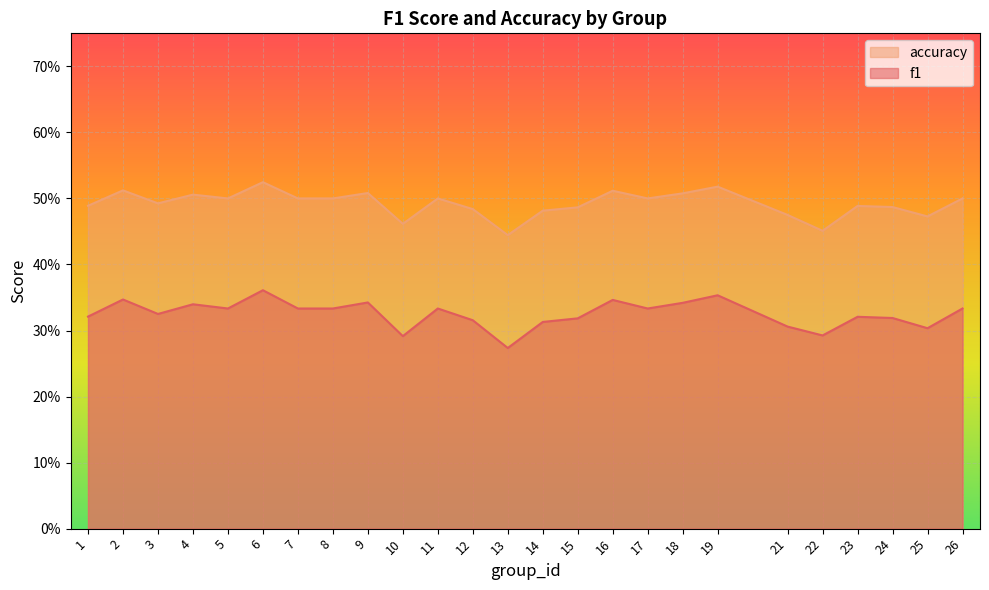

Reading left to right, what are all the values shown in this chart?

f1: 1=0.3	2=0.3	3=0.3	4=0.3	5=0.3	6=0.4	7=0.3	8=0.3	9=0.3	10=0.3	11=0.3	12=0.3	13=0.3	14=0.3	15=0.3	16=0.3	17=0.3	18=0.3	19=0.4	21=0.3	22=0.3	23=0.3	24=0.3	25=0.3	26=0.3
accuracy: 1=0.5	2=0.5	3=0.5	4=0.5	5=0.5	6=0.5	7=0.5	8=0.5	9=0.5	10=0.5	11=0.5	12=0.5	13=0.4	14=0.5	15=0.5	16=0.5	17=0.5	18=0.5	19=0.5	21=0.5	22=0.5	23=0.5	24=0.5	25=0.5	26=0.5